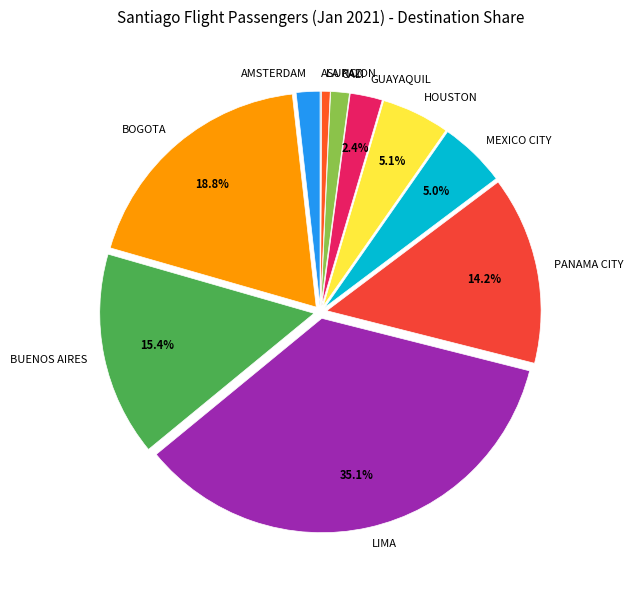

Which category has the biggest portion of the pie?

LIMA